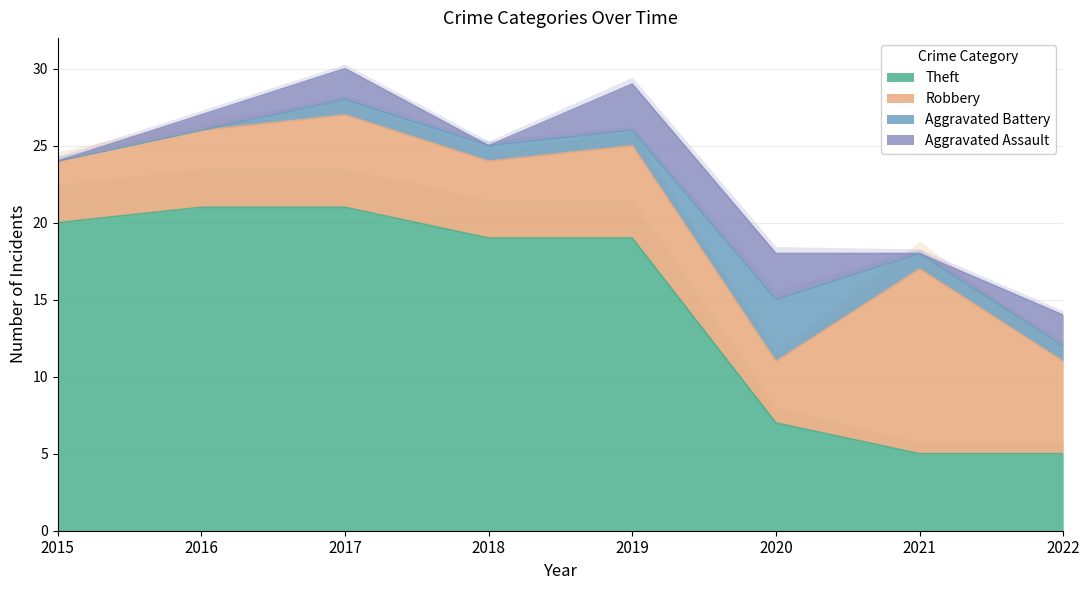

What is the value of the Robbery point at the 5th from the left?

6